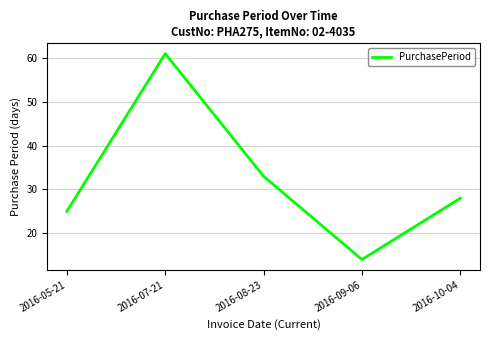

How many categories are shown in the chart?

5